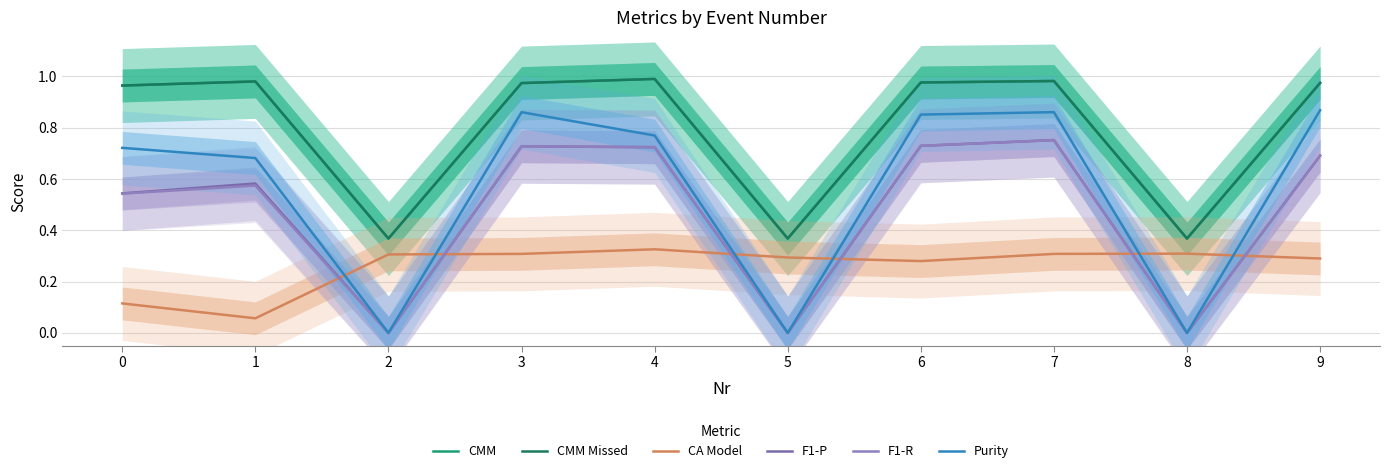

How many data points does each series have?

10